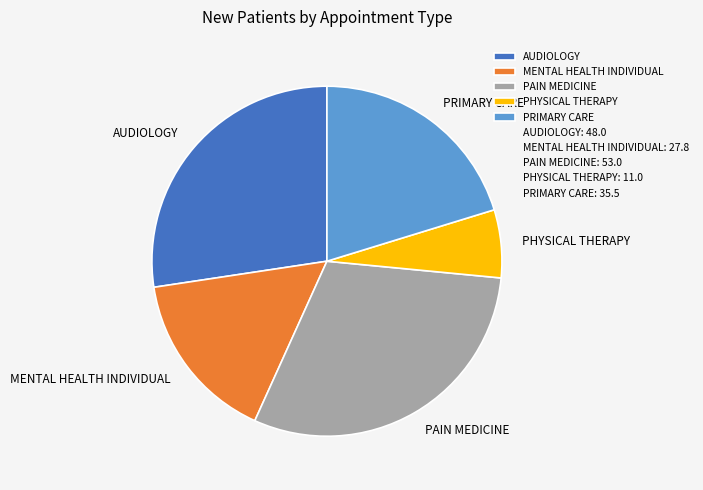

Which slice is the smallest?

PHYSICAL THERAPY